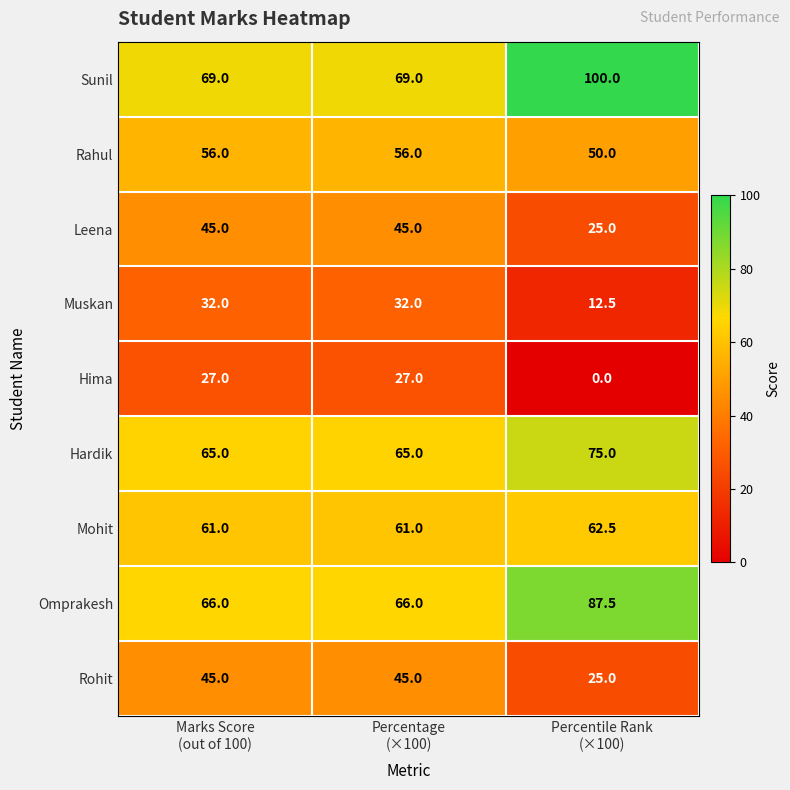

What is the sum of all Rohit values?

115.0